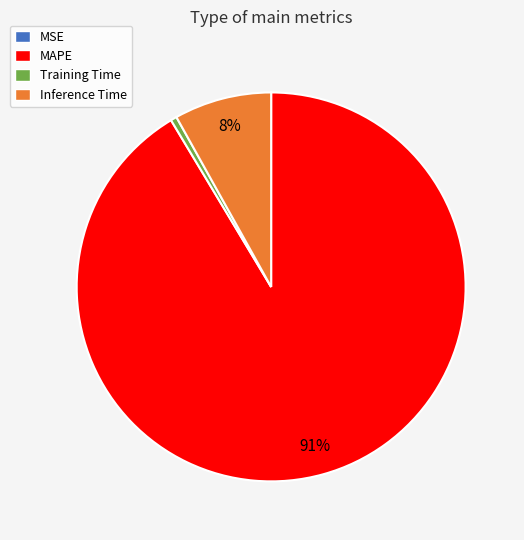

Combined, do MAPE and Training Time account for over 50%?

Yes